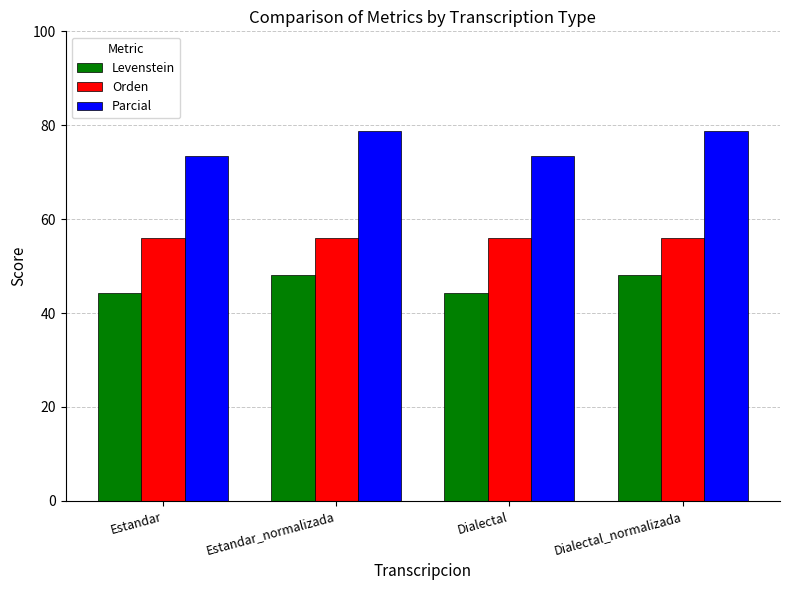

What is the difference between the highest and lowest values at Estandar_normalizada?

30.6